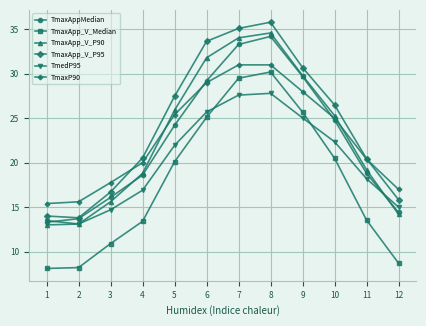

What is the total value across all series at 3?

91.8